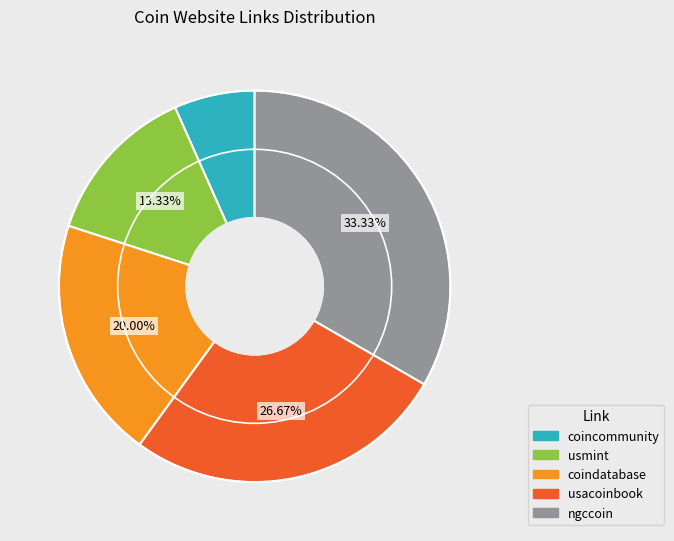

Between coincommunity and coindatabase, which is larger?

coindatabase